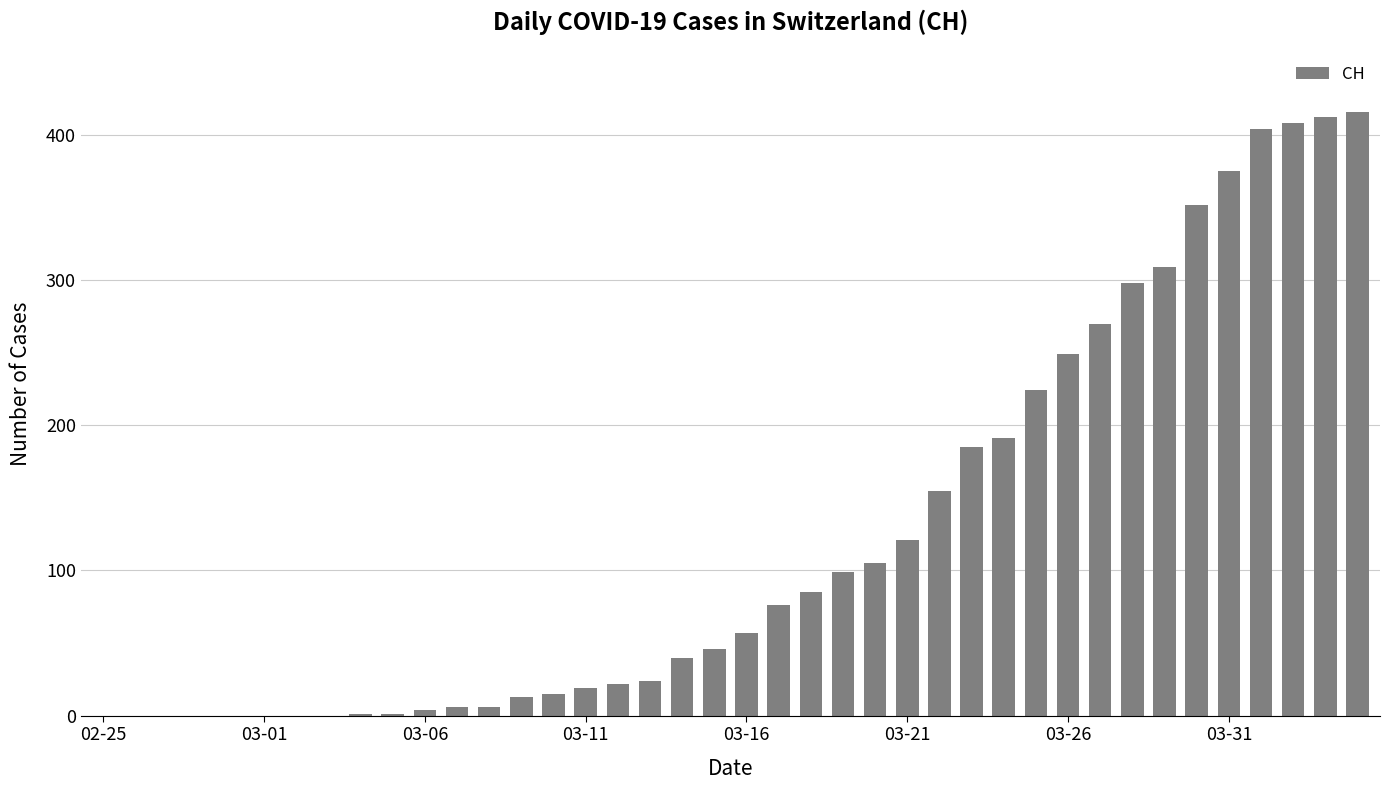

How many categories are shown in the chart?

40